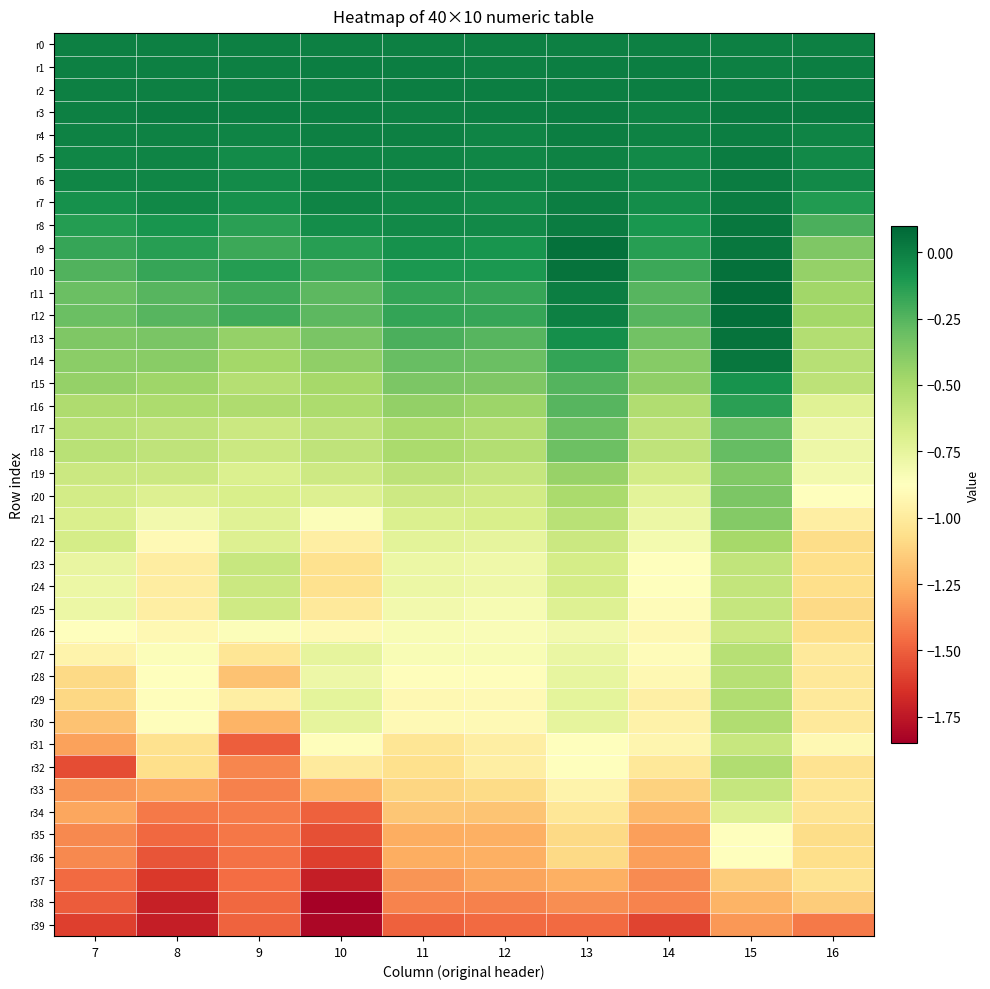

Reading left to right, list all the values displayed in this chart.

r0: 7=0.0	8=0.0	9=0.0	10=0.0	11=0.0	12=0.0	13=0.0	14=0.0	15=0.0	16=0.0
r1: 7=0.0	8=0.0	9=-0.0	10=0.0	11=0.0	12=0.0	13=0.0	14=0.0	15=0.0	16=0.0
r2: 7=0.0	8=0.0	9=-0.0	10=0.0	11=0.0	12=0.0	13=0.0	14=0.0	15=0.0	16=0.0
r3: 7=-0.0	8=0.0	9=0.0	10=0.0	11=0.0	12=0.0	13=0.0	14=-0.0	15=0.0	16=0.0
r4: 7=-0.0	8=-0.0	9=-0.0	10=-0.0	11=-0.0	12=-0.0	13=0.0	14=-0.0	15=0.0	16=-0.0
r5: 7=-0.0	8=-0.0	9=-0.0	10=-0.0	11=-0.0	12=-0.0	13=-0.0	14=-0.0	15=0.0	16=-0.0
r6: 7=-0.0	8=-0.0	9=-0.0	10=-0.0	11=-0.0	12=-0.0	13=-0.0	14=-0.0	15=0.0	16=-0.0
r7: 7=-0.1	8=-0.0	9=-0.1	10=-0.0	11=-0.0	12=-0.0	13=0.0	14=-0.1	15=0.0	16=-0.1
r8: 7=-0.1	8=-0.1	9=-0.1	10=-0.1	11=-0.0	12=-0.0	13=0.0	14=-0.1	15=0.0	16=-0.2
r9: 7=-0.2	8=-0.1	9=-0.2	10=-0.1	11=-0.1	12=-0.1	13=0.1	14=-0.1	15=0.0	16=-0.4
r10: 7=-0.2	8=-0.2	9=-0.1	10=-0.2	11=-0.1	12=-0.1	13=0.0	14=-0.2	15=0.1	16=-0.4
r11: 7=-0.3	8=-0.3	9=-0.2	10=-0.3	11=-0.2	12=-0.2	13=0.0	14=-0.3	15=0.1	16=-0.5
r12: 7=-0.3	8=-0.3	9=-0.2	10=-0.3	11=-0.2	12=-0.2	13=0.0	14=-0.3	15=0.1	16=-0.5
r13: 7=-0.4	8=-0.4	9=-0.4	10=-0.4	11=-0.2	12=-0.3	13=-0.1	14=-0.3	15=0.0	16=-0.5
r14: 7=-0.4	8=-0.4	9=-0.5	10=-0.4	11=-0.3	12=-0.3	13=-0.2	14=-0.4	15=0.0	16=-0.6
r15: 7=-0.4	8=-0.5	9=-0.5	10=-0.5	11=-0.4	12=-0.4	13=-0.2	14=-0.4	15=-0.1	16=-0.6
r16: 7=-0.5	8=-0.5	9=-0.5	10=-0.5	11=-0.4	12=-0.5	13=-0.3	14=-0.5	15=-0.1	16=-0.7
r17: 7=-0.6	8=-0.6	9=-0.6	10=-0.6	11=-0.5	12=-0.5	13=-0.3	14=-0.6	15=-0.3	16=-0.8
r18: 7=-0.6	8=-0.6	9=-0.6	10=-0.6	11=-0.5	12=-0.5	13=-0.3	14=-0.6	15=-0.3	16=-0.8
r19: 7=-0.6	8=-0.6	9=-0.7	10=-0.6	11=-0.6	12=-0.6	13=-0.4	14=-0.7	15=-0.4	16=-0.8
r20: 7=-0.7	8=-0.7	9=-0.7	10=-0.7	11=-0.6	12=-0.7	13=-0.5	14=-0.7	15=-0.4	16=-0.9
r21: 7=-0.7	8=-0.8	9=-0.7	10=-0.9	11=-0.7	12=-0.7	13=-0.6	14=-0.8	15=-0.4	16=-1.0
r22: 7=-0.7	8=-0.9	9=-0.7	10=-1.0	11=-0.7	12=-0.7	13=-0.6	14=-0.8	15=-0.5	16=-1.1
r23: 7=-0.8	8=-1.0	9=-0.6	10=-1.1	11=-0.8	12=-0.8	13=-0.7	14=-0.9	15=-0.6	16=-1.1
r24: 7=-0.8	8=-1.0	9=-0.6	10=-1.1	11=-0.8	12=-0.8	13=-0.7	14=-0.9	15=-0.6	16=-1.1
r25: 7=-0.8	8=-1.0	9=-0.6	10=-1.0	11=-0.8	12=-0.8	13=-0.7	14=-0.9	15=-0.6	16=-1.1
r26: 7=-0.9	8=-0.9	9=-0.9	10=-0.9	11=-0.8	12=-0.8	13=-0.8	14=-0.9	15=-0.6	16=-1.1
r27: 7=-0.9	8=-0.9	9=-1.0	10=-0.7	11=-0.8	12=-0.8	13=-0.8	14=-0.9	15=-0.6	16=-1.0
r28: 7=-1.1	8=-0.9	9=-1.2	10=-0.8	11=-0.9	12=-0.9	13=-0.8	14=-0.9	15=-0.6	16=-1.0
r29: 7=-1.1	8=-0.9	9=-1.0	10=-0.7	11=-0.9	12=-0.9	13=-0.7	14=-1.0	15=-0.5	16=-1.0
r30: 7=-1.2	8=-0.9	9=-1.2	10=-0.7	11=-0.9	12=-0.9	13=-0.7	14=-1.0	15=-0.5	16=-1.0
r31: 7=-1.3	8=-1.1	9=-1.5	10=-0.9	11=-1.0	12=-1.0	13=-0.9	14=-0.9	15=-0.6	16=-0.9
r32: 7=-1.6	8=-1.1	9=-1.4	10=-1.0	11=-1.1	12=-1.0	13=-0.9	14=-1.0	15=-0.5	16=-1.0
r33: 7=-1.3	8=-1.3	9=-1.4	10=-1.2	11=-1.1	12=-1.1	13=-0.9	14=-1.1	15=-0.6	16=-1.0
r34: 7=-1.3	8=-1.4	9=-1.4	10=-1.5	11=-1.2	12=-1.2	13=-1.0	14=-1.2	15=-0.7	16=-1.0
r35: 7=-1.4	8=-1.5	9=-1.4	10=-1.5	11=-1.3	12=-1.3	13=-1.1	14=-1.3	15=-0.9	16=-1.1
r36: 7=-1.4	8=-1.5	9=-1.4	10=-1.6	11=-1.3	12=-1.3	13=-1.1	14=-1.3	15=-0.9	16=-1.1
r37: 7=-1.5	8=-1.6	9=-1.5	10=-1.7	11=-1.3	12=-1.3	13=-1.3	14=-1.4	15=-1.1	16=-1.0
r38: 7=-1.5	8=-1.7	9=-1.5	10=-1.8	11=-1.4	12=-1.4	13=-1.4	14=-1.4	15=-1.2	16=-1.1
r39: 7=-1.6	8=-1.7	9=-1.5	10=-1.8	11=-1.5	12=-1.5	13=-1.5	14=-1.6	15=-1.3	16=-1.4